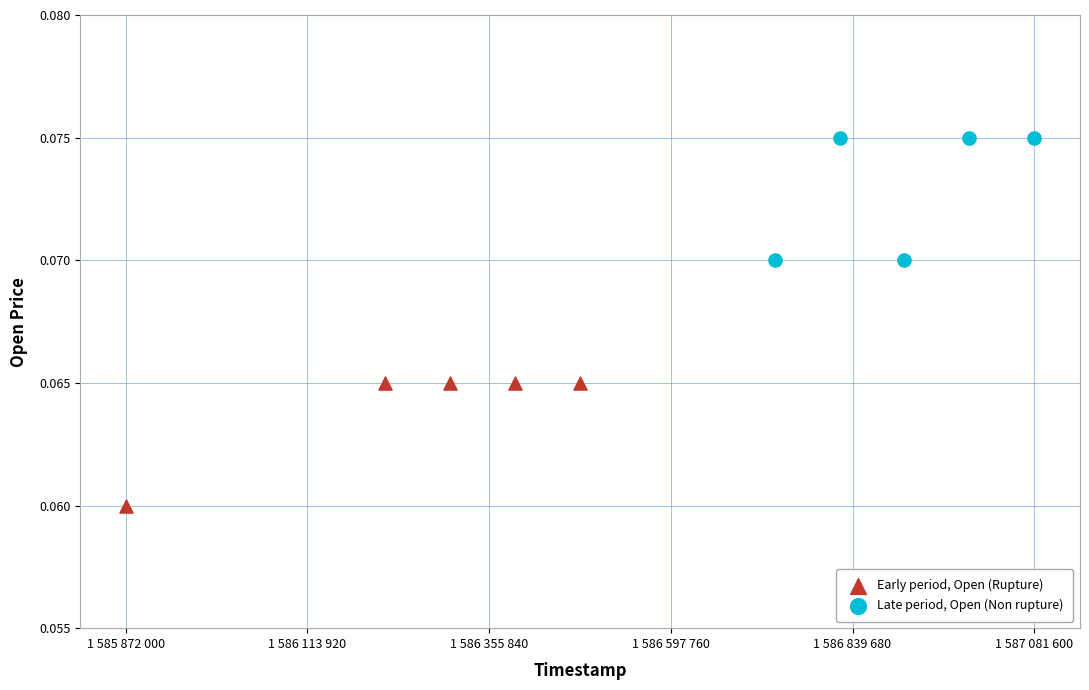

Which series reaches the minimum Y coordinate?

Early period, Open (Rupture)